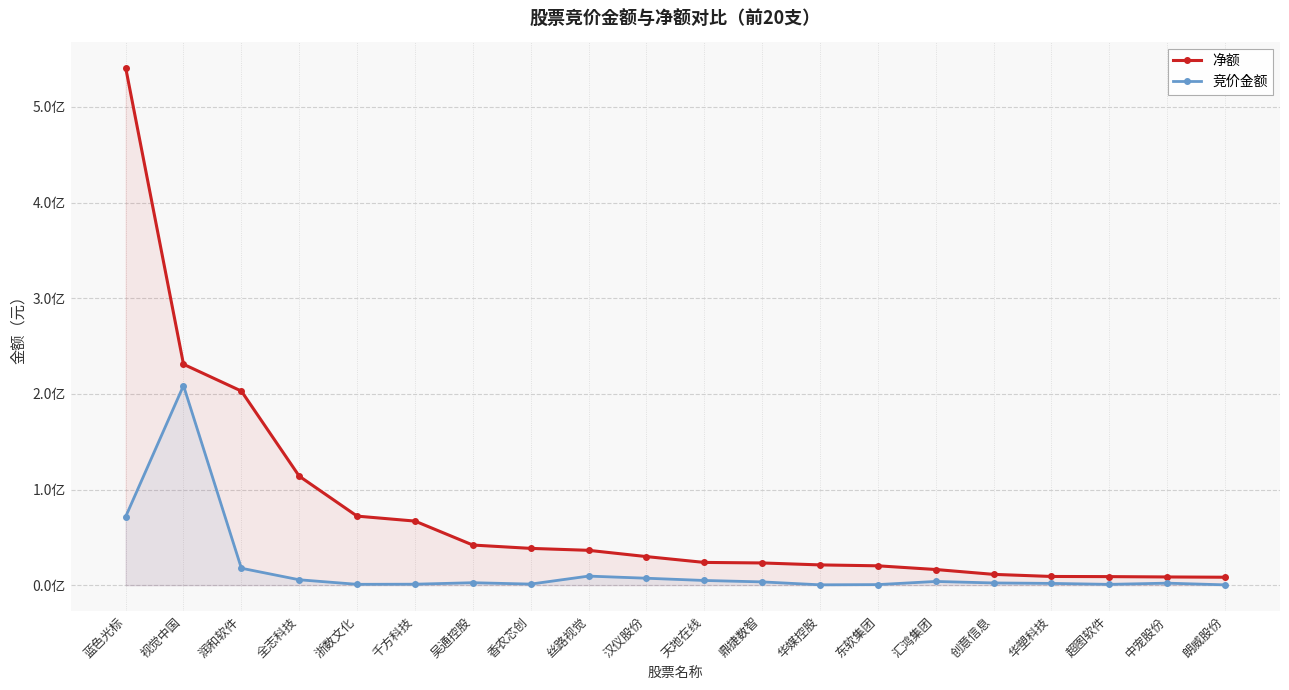

Reading right to left, what are all the values shown in this chart?

净额: 8284263	8572542	8928956	9083932	11279556	16357848	20233312	21174457	23208803	23768746	29869587	36424903	38449534	41935274	66988815	72181429	113949641	202916832	230946239	541179492
竞价金额: 315450	2101266	830280	1836274	2309216	3874304	589050	356136	3406931	4901175	7246800	9469376	1121000	2554654	1005929	877800	5632550	17699520	208667205	71558578